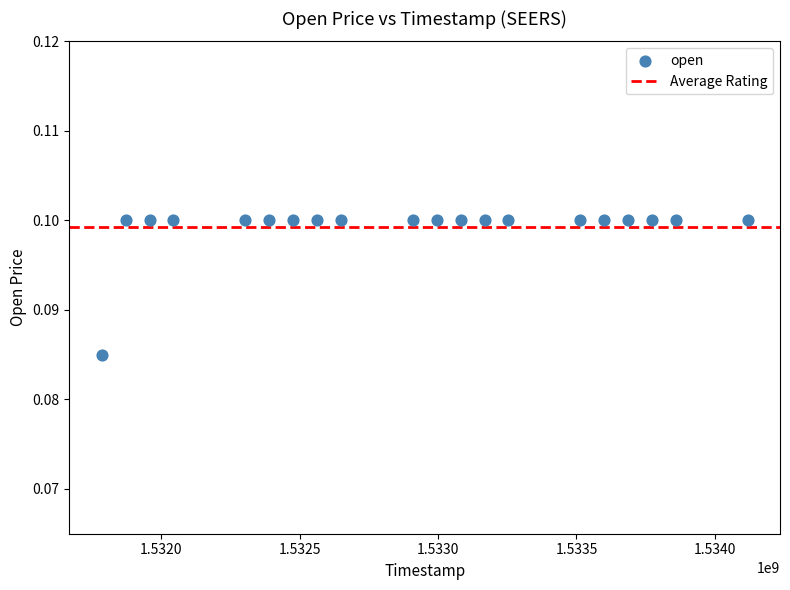

What is the range of X values (max minus min)?

2332800.0